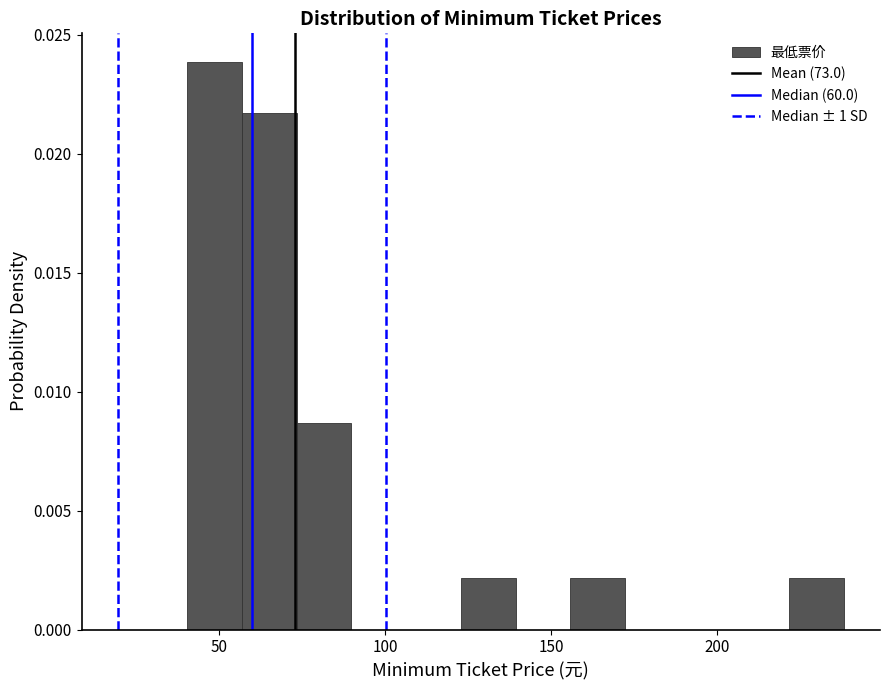

Read against the x-axis, roughly where is the centre of the tallest bar?

50